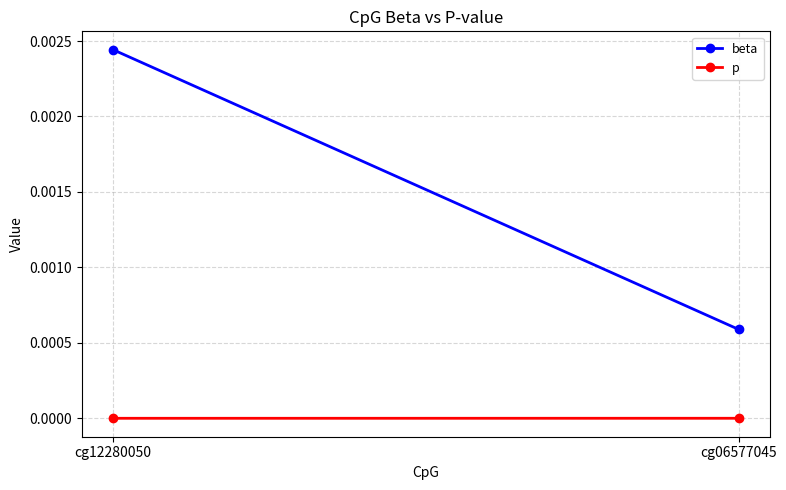

True or false: beta has a value of 0.0 at cg12280050.

False